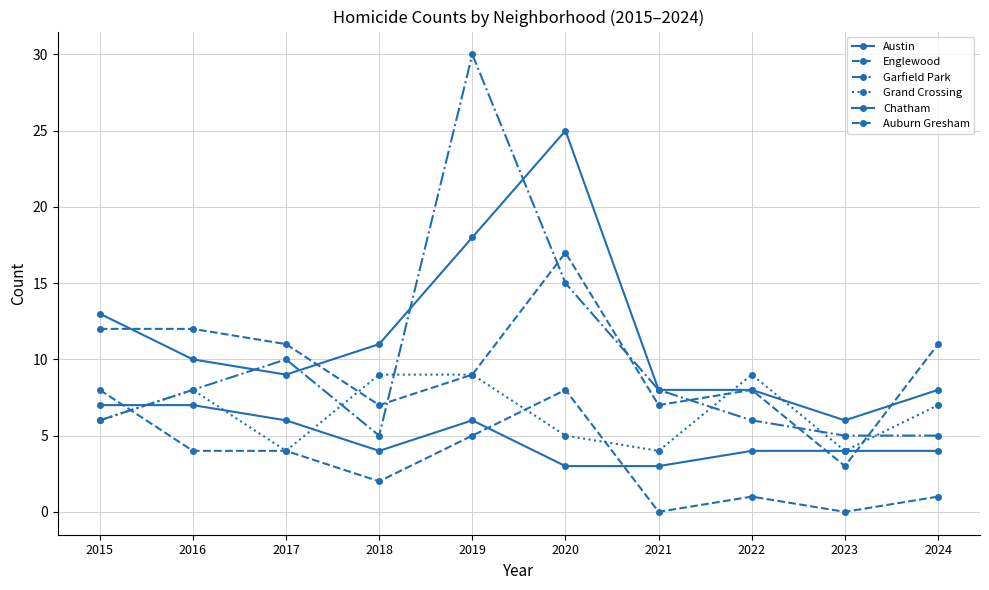

How many data points does each series have?

10